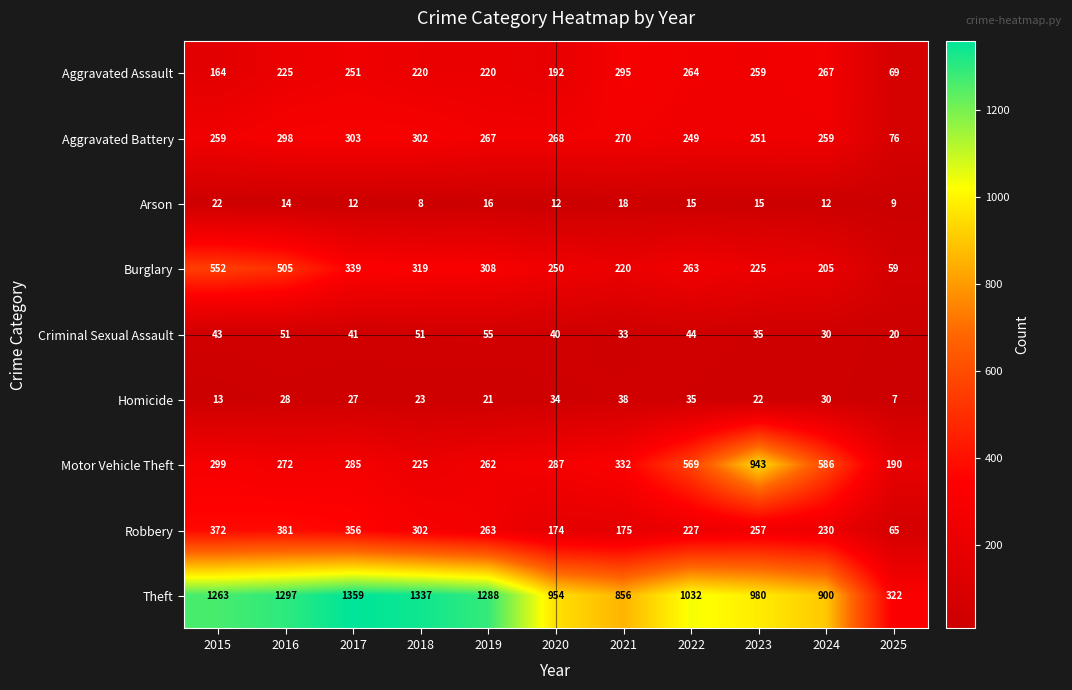

What is the total value across all series at 2019?

2700